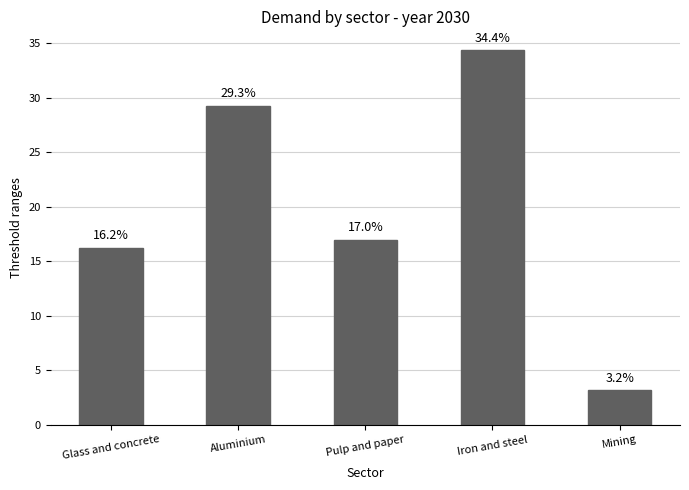

Are the bars grouped side by side (vs. stacked)?

No